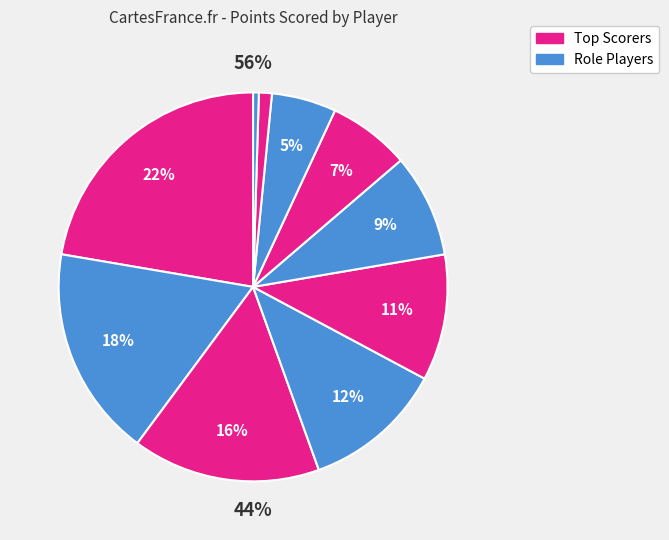

True or false: Donte DiVincenzo accounts for 11% of the total.

True